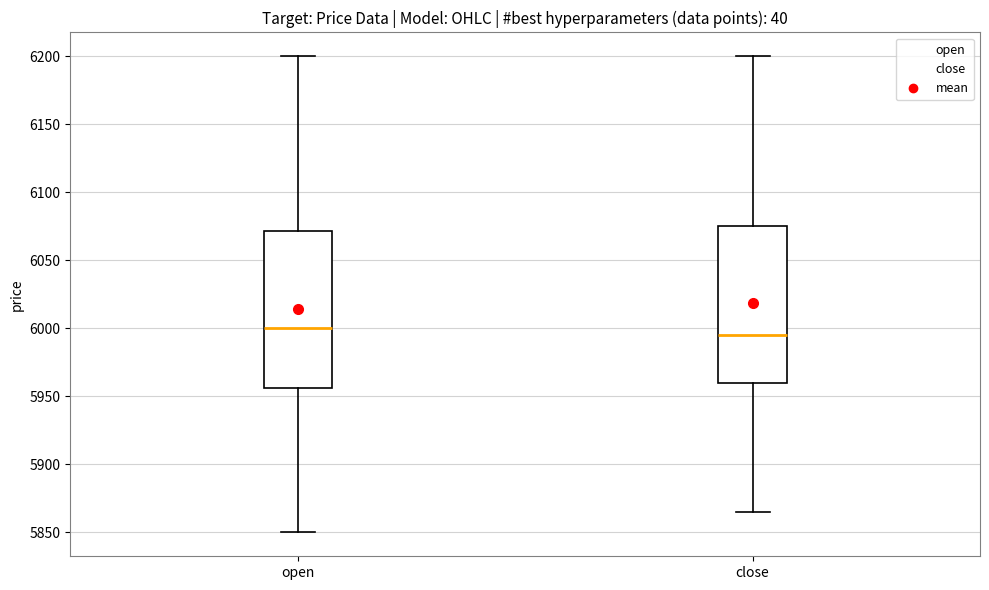

Reading left to right, read every box against the y-axis: the position of its median line, the range the box covers, and the ends of its whiskers. The values are not printed on the chart, so give them approximately, as read against the axis.

open: median 6000, box 5955 to 6070, whiskers 5850 to 6200
close: median 5995, box 5960 to 6075, whiskers 5865 to 6200